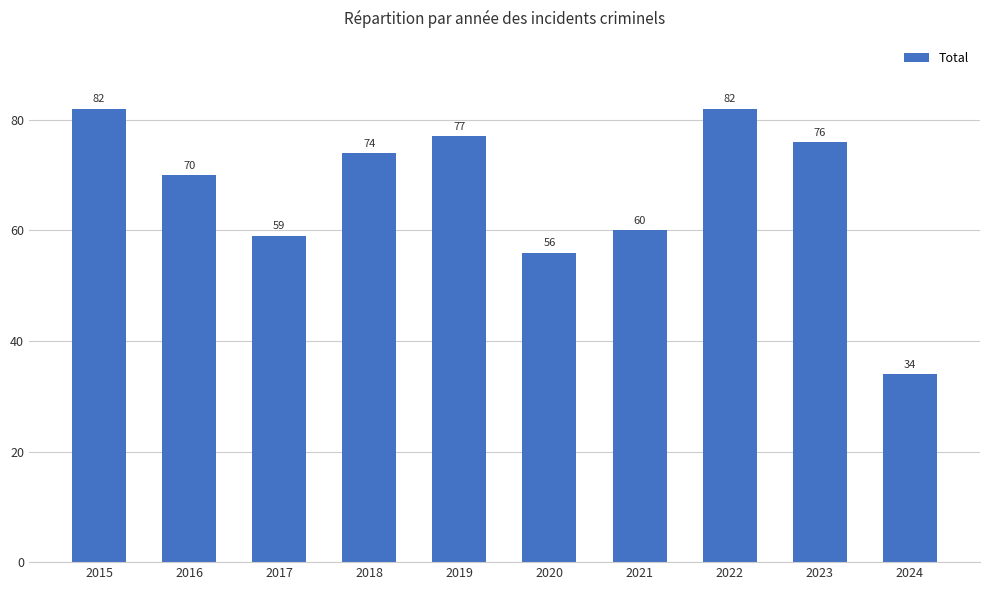

What is the approximate value at 2017, to the nearest 5?

60